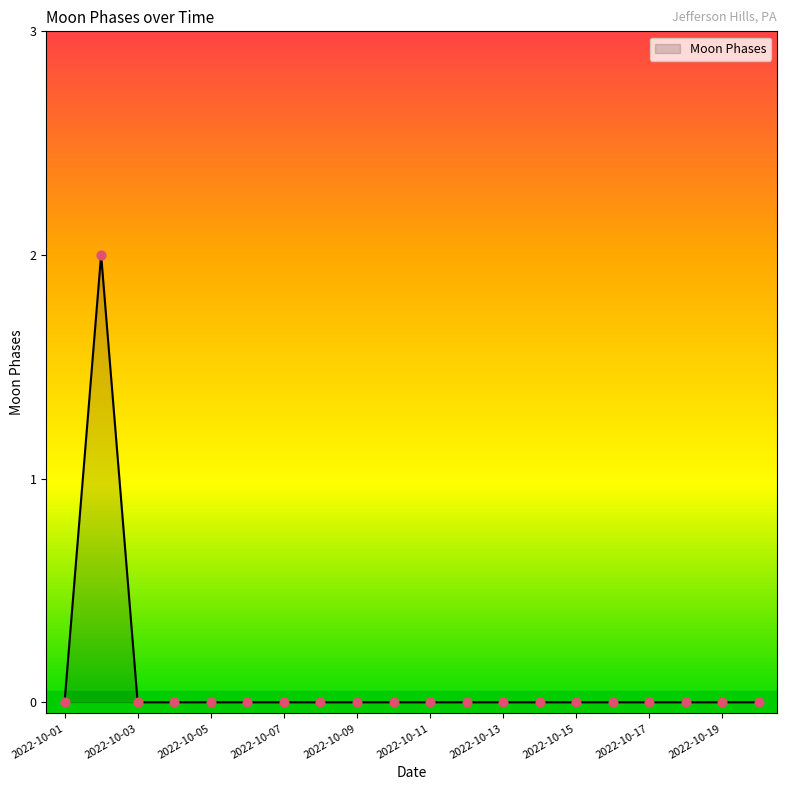

How many lines are shown in the chart?

1